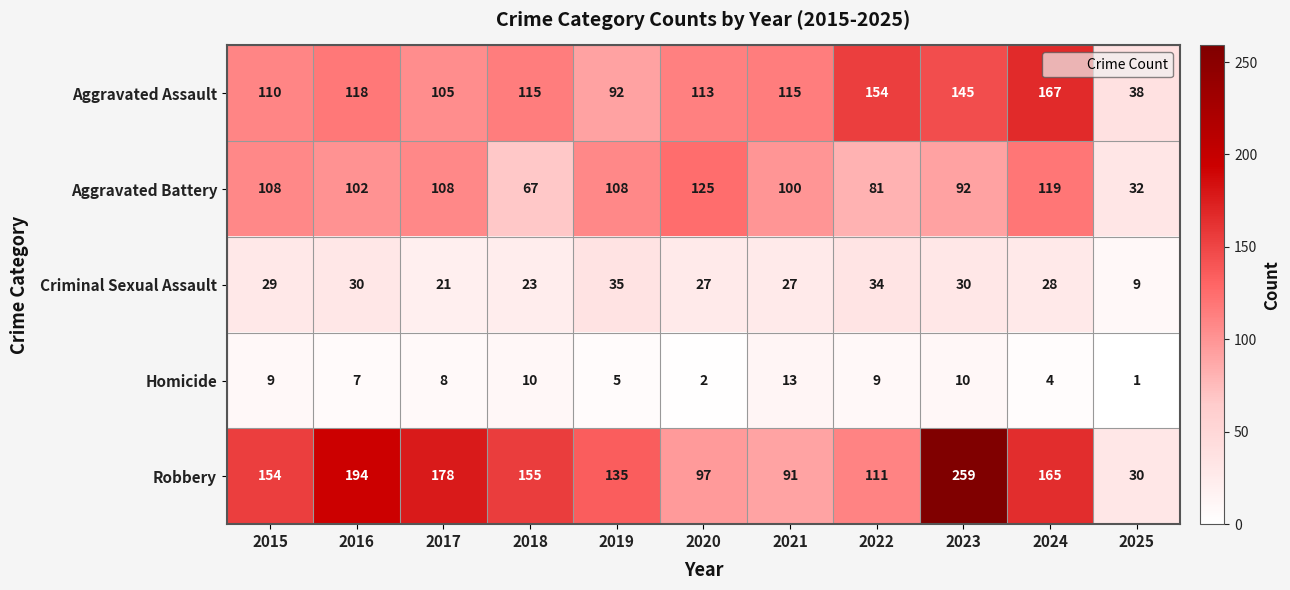

What is the highest value of the Robbery series?

259